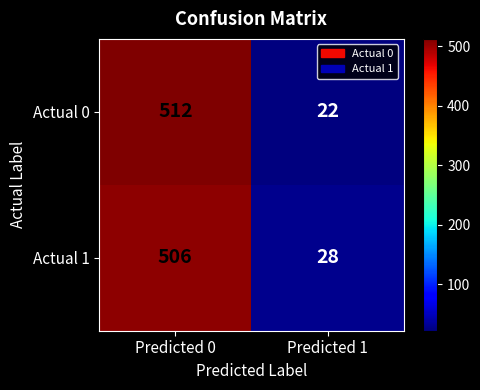

Reading left to right, list all the values displayed in this chart.

Actual 0: 512	22
Actual 1: 506	28